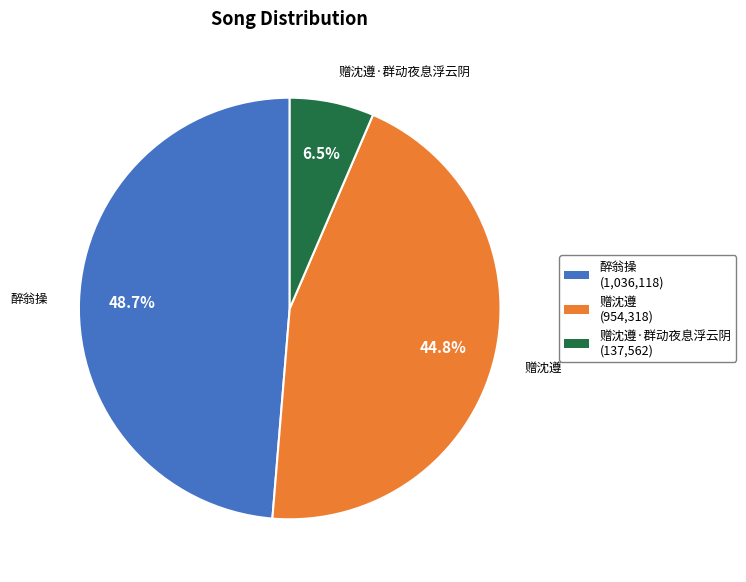

Does any single category account for the majority?

No